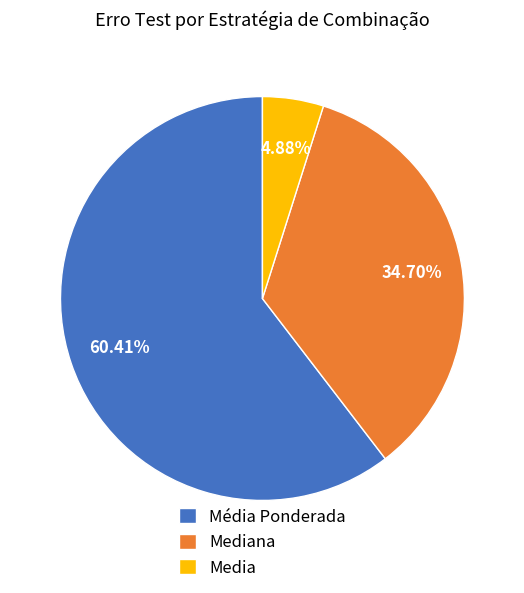

How many slices are in this pie chart?

3